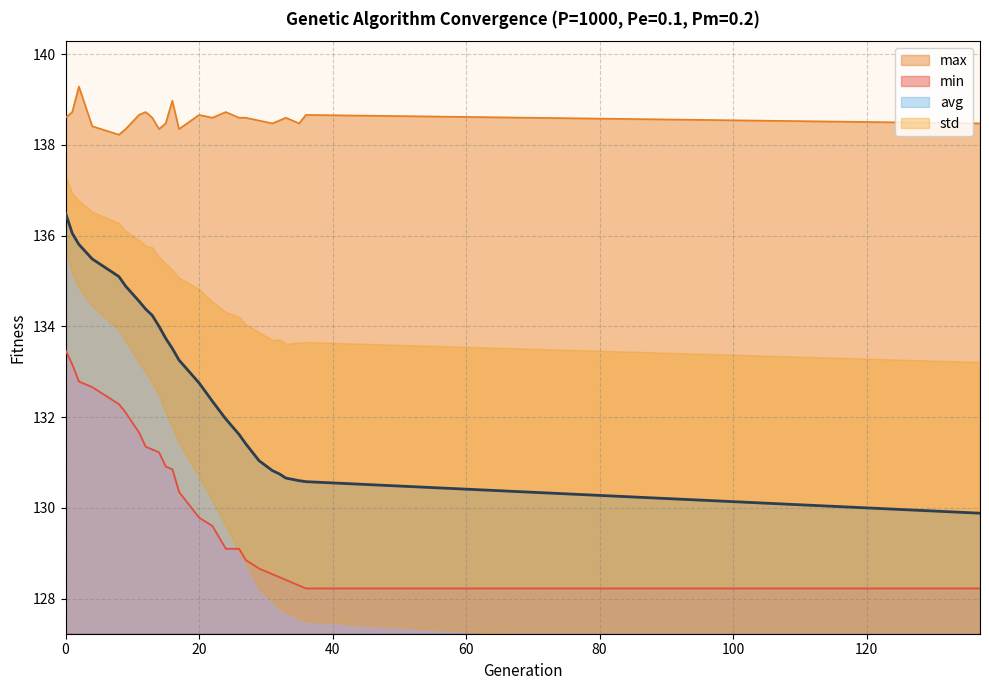

Where is max nearest to the value 138?

8